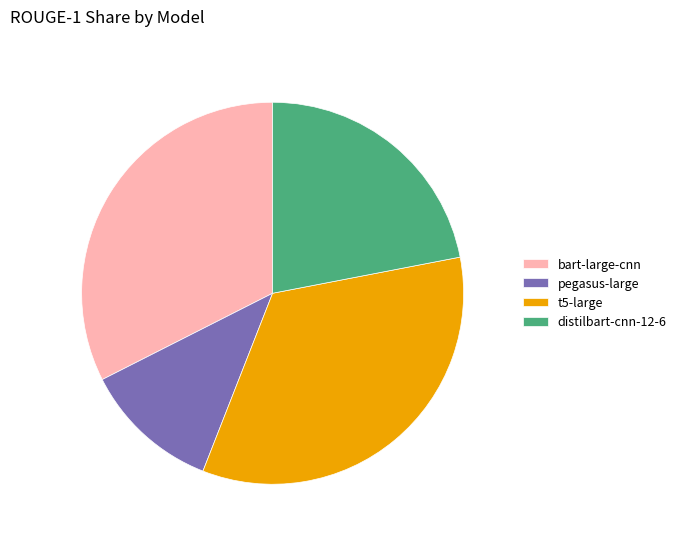

How many segments does this pie chart have?

4